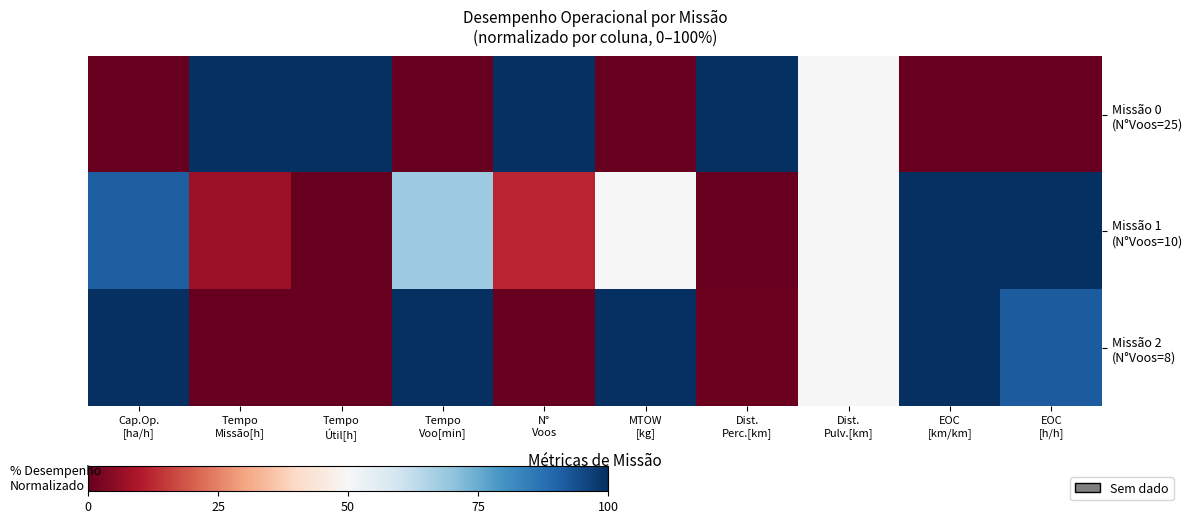

At which category is the sum across all series the highest?

EOC
[km/km]